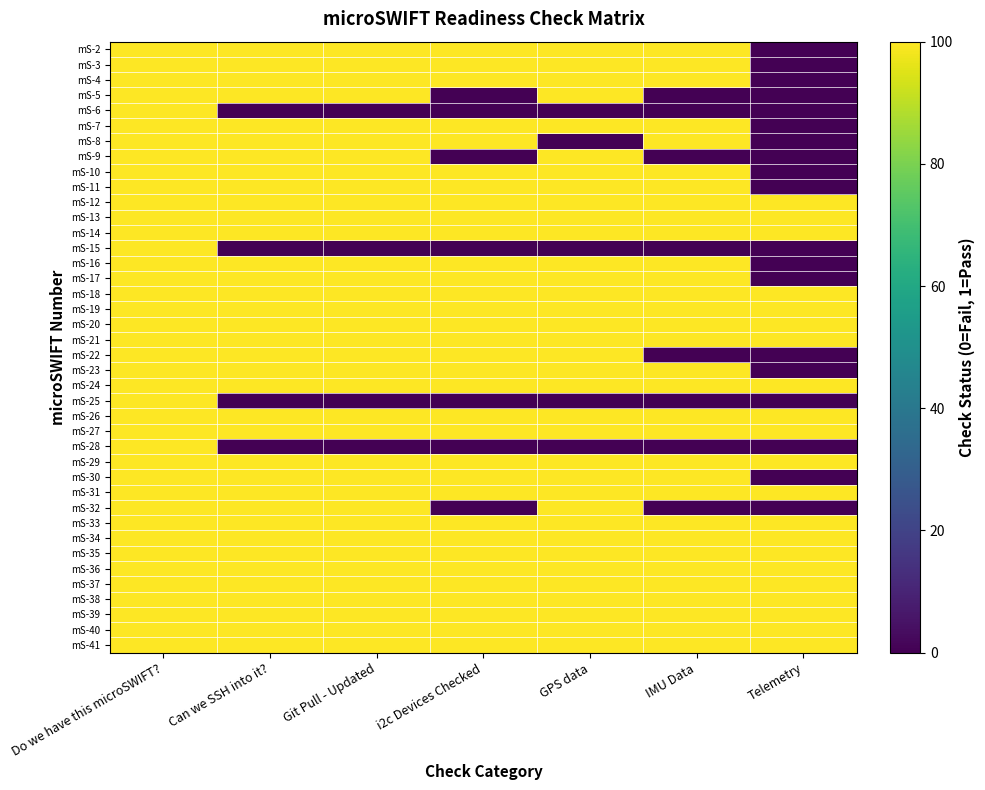

At which category is the sum across all series the highest?

Do we have this microSWIFT?